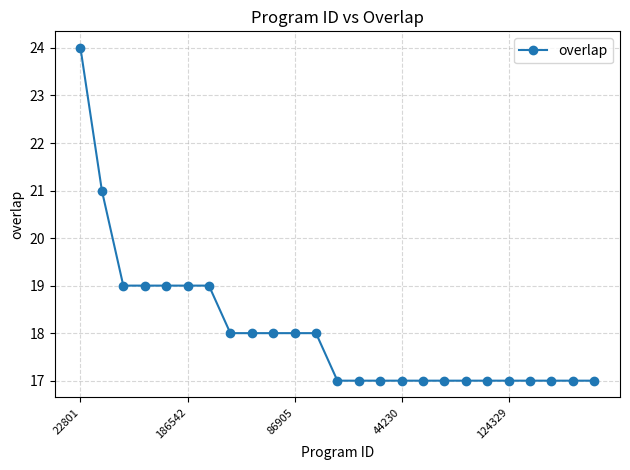

What is the smallest value displayed?

17